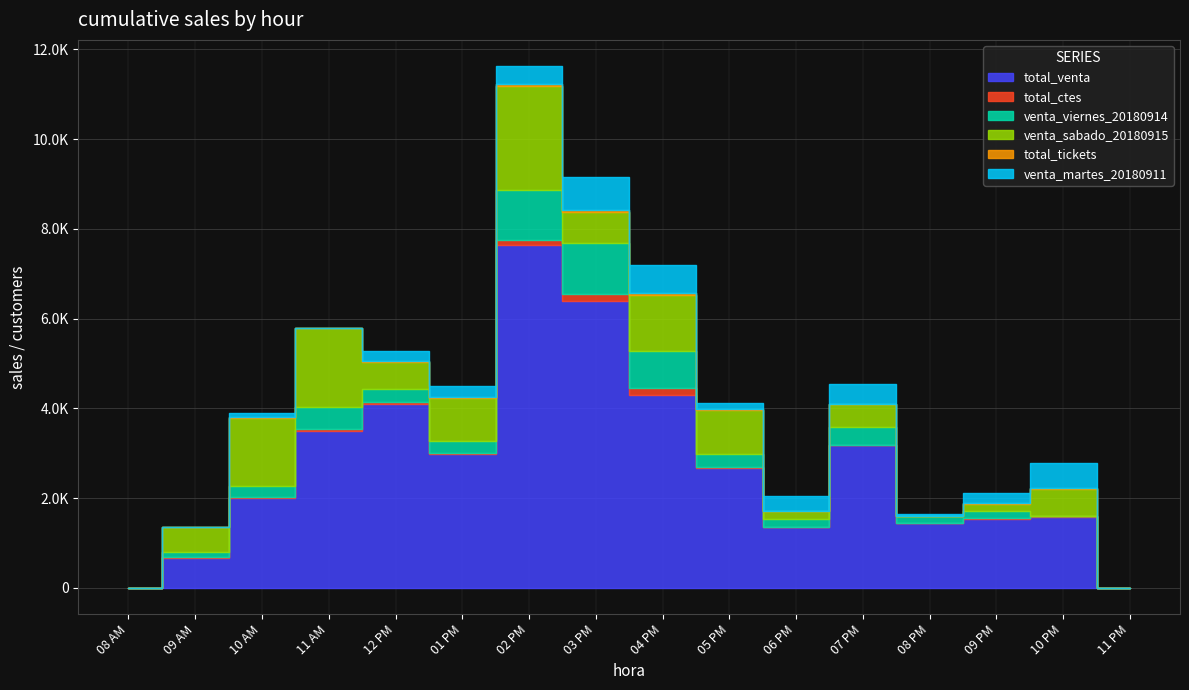

What is the value of the total_tickets point at the 15th from the left?

13